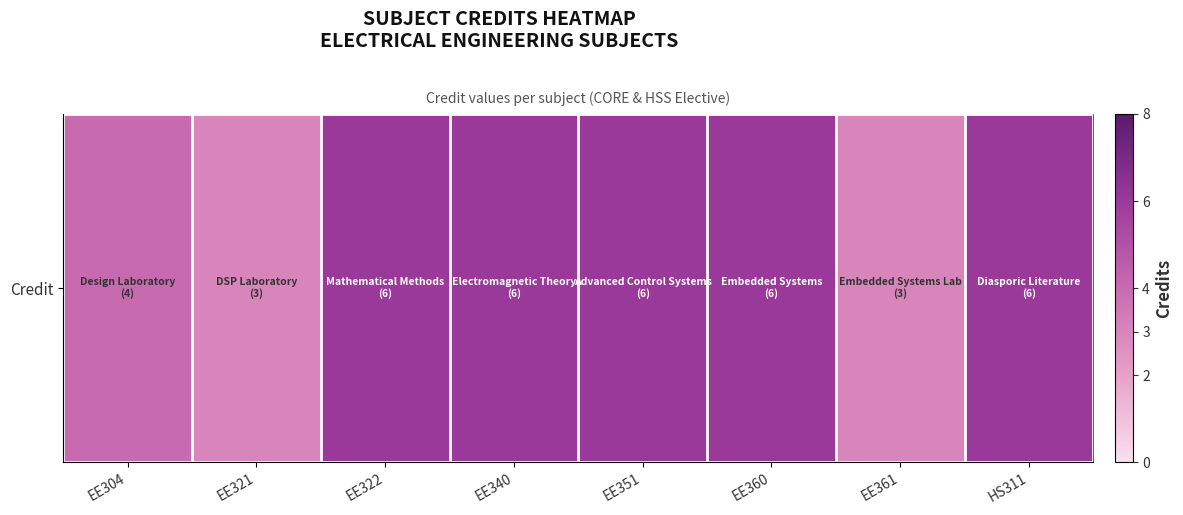

The value at EE321 is 4. True or false?

False